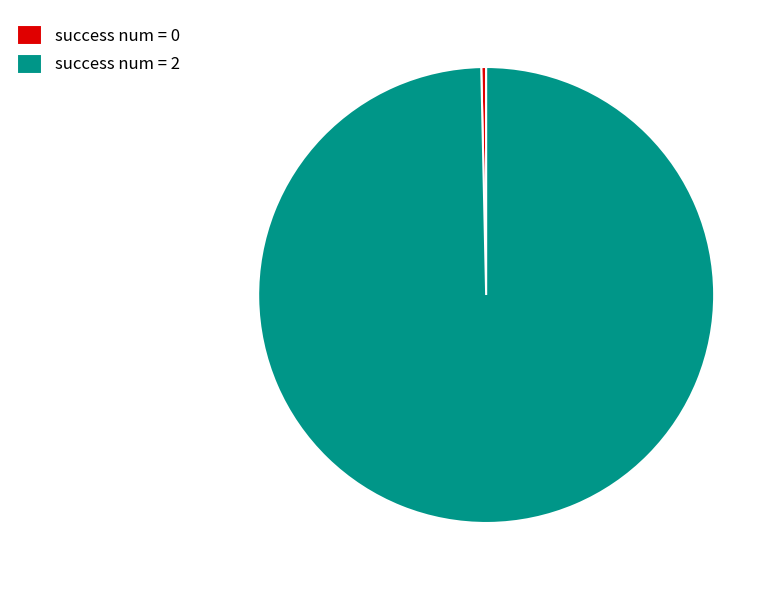

Is there a majority slice in this chart?

Yes